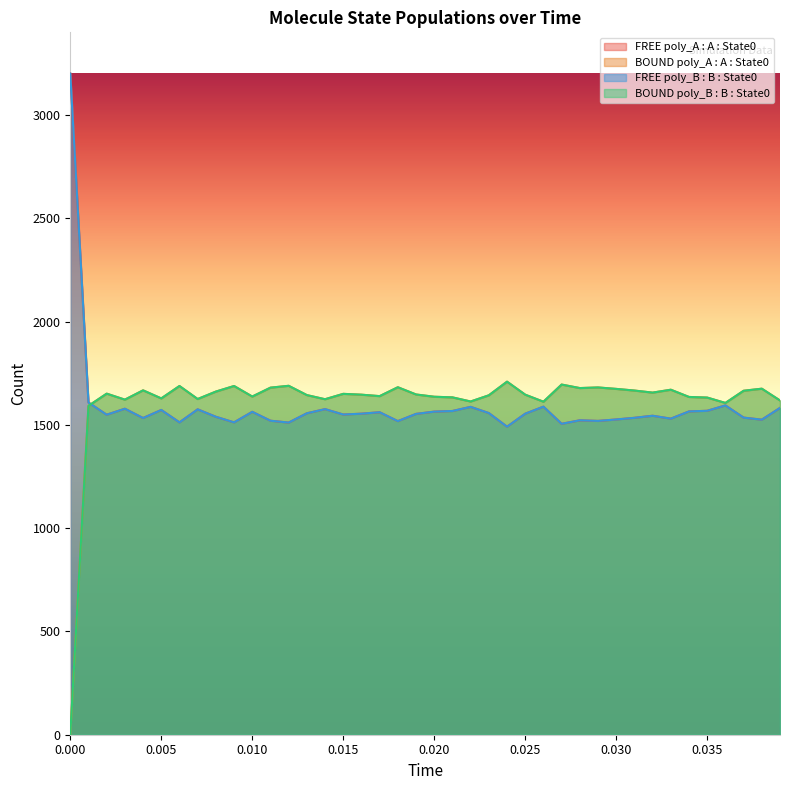

Does the chart display data point markers on the line(s)?

No